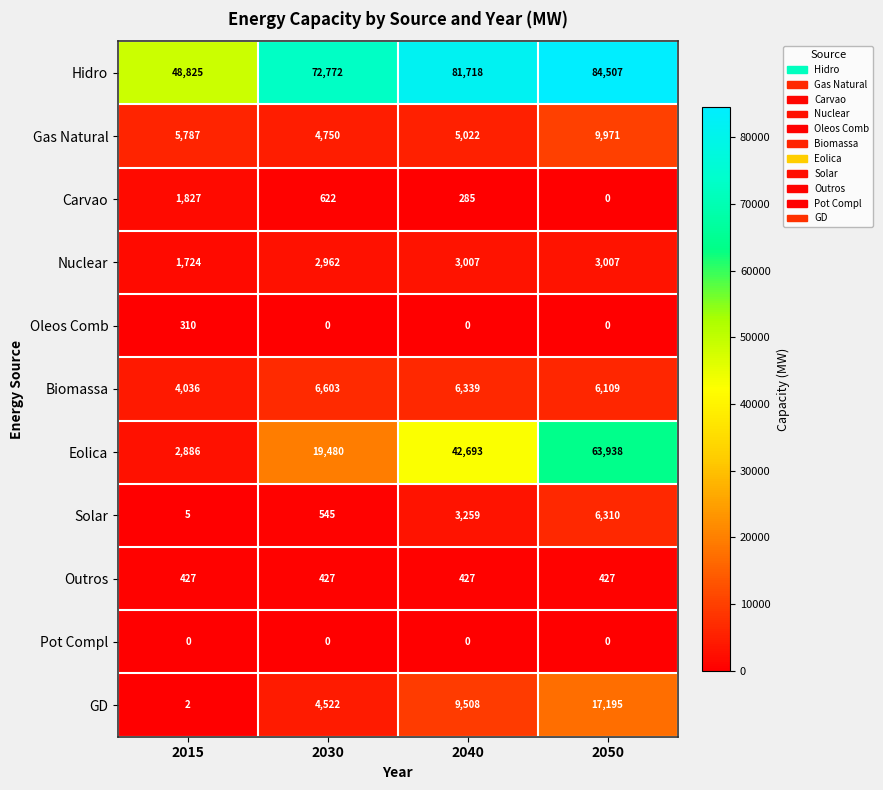

What is the average value of the Biomassa series?

5772